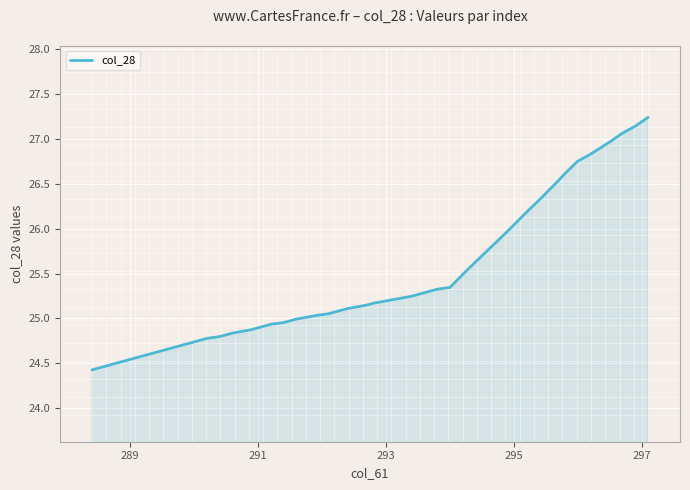

What is the smallest value displayed?

24.4